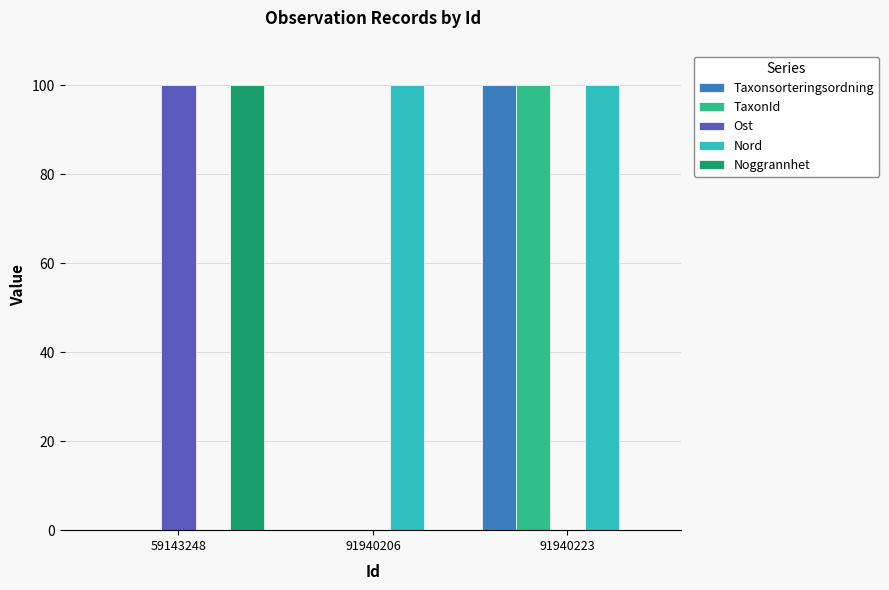

What are all the series names shown in the legend?

Taxonsorteringsordning, TaxonId, Ost, Nord, Noggrannhet